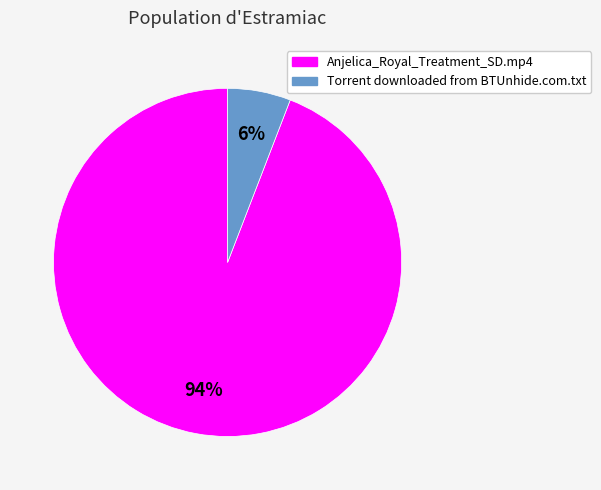

To the nearest percent, what is the average slice percentage?

50%